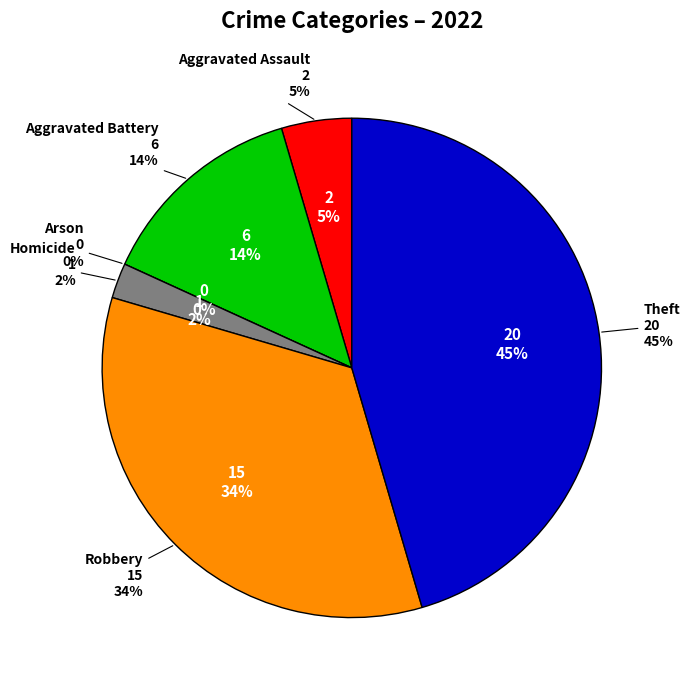

What is the change in value from Arson to Homicide?

+1